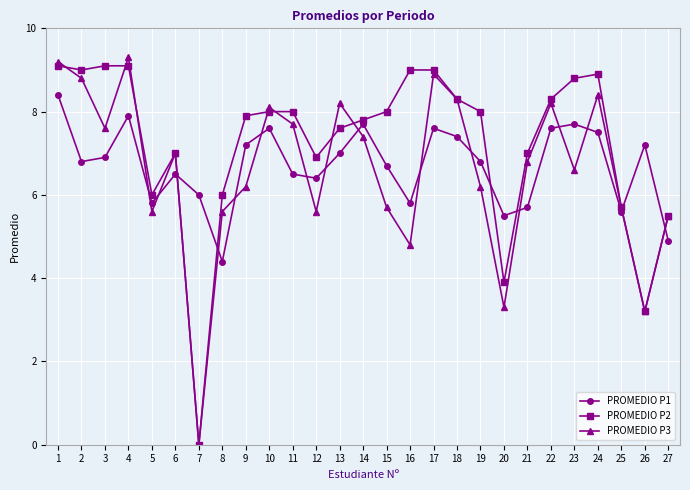

Between 11 and 15, which series saw the biggest shift?

PROMEDIO P3